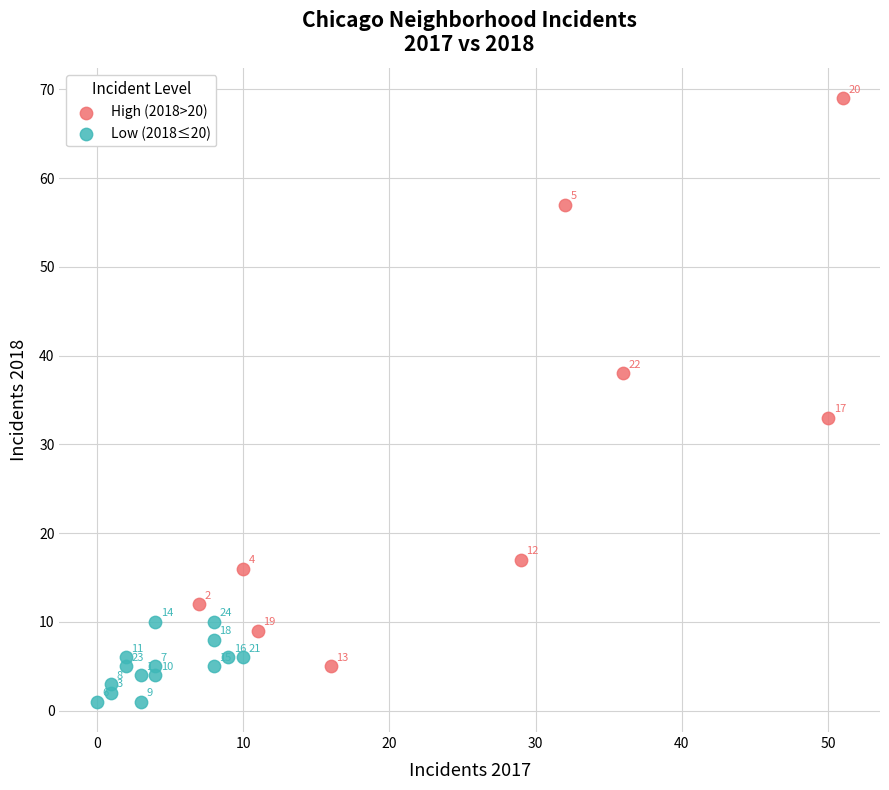

Which series reaches the minimum Y coordinate?

Low (2018≤20)